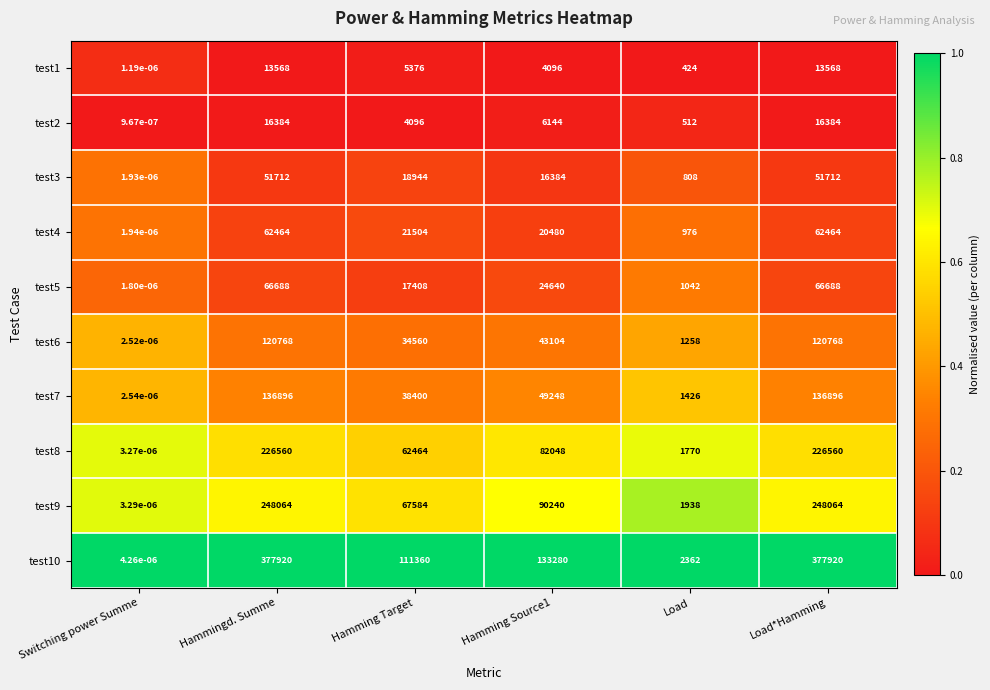

At which label does test6 first exceed 43104?

Hammingd. Summe